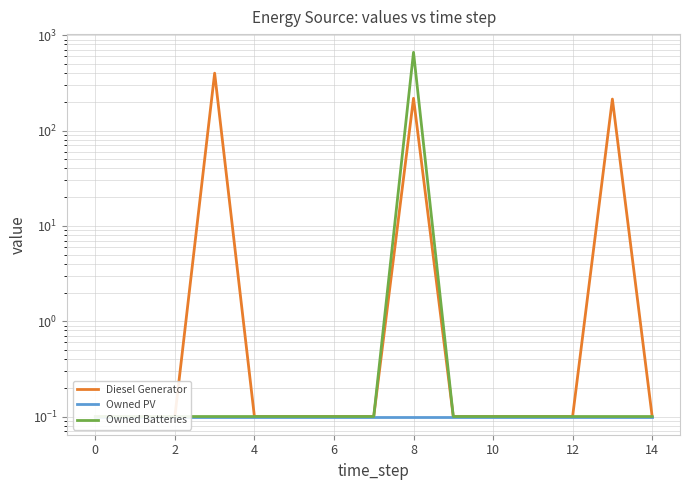

True or false: Diesel Generator and Owned Batteries intersect in this chart.

False